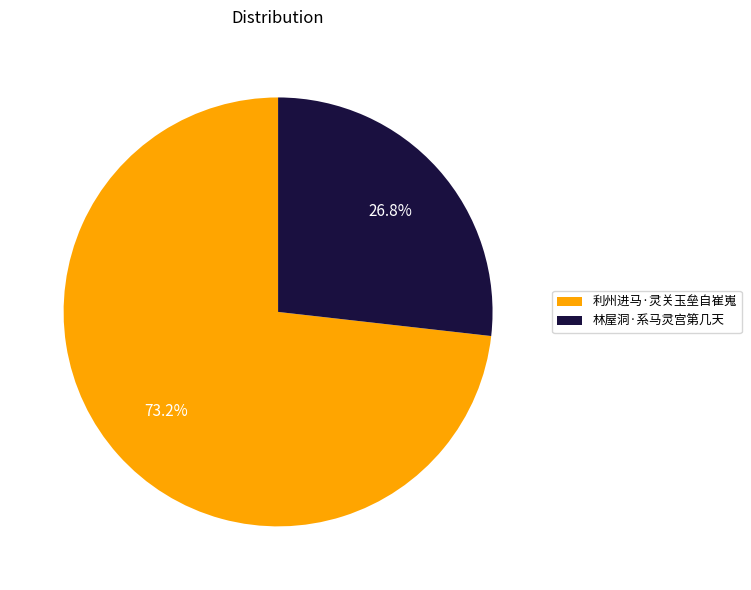

Which slice is the smallest?

林屋洞·系马灵宫第几天